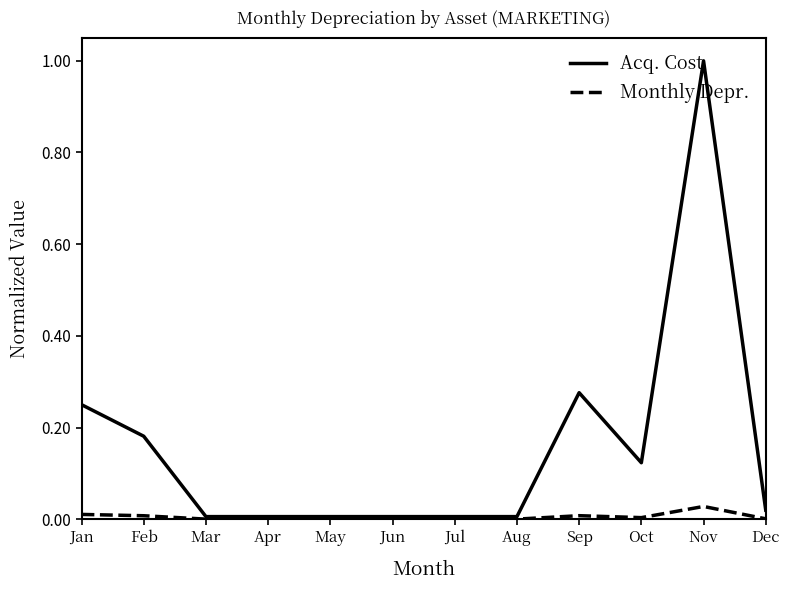

Which series changed the most between Apr and Oct?

Acq. Cost